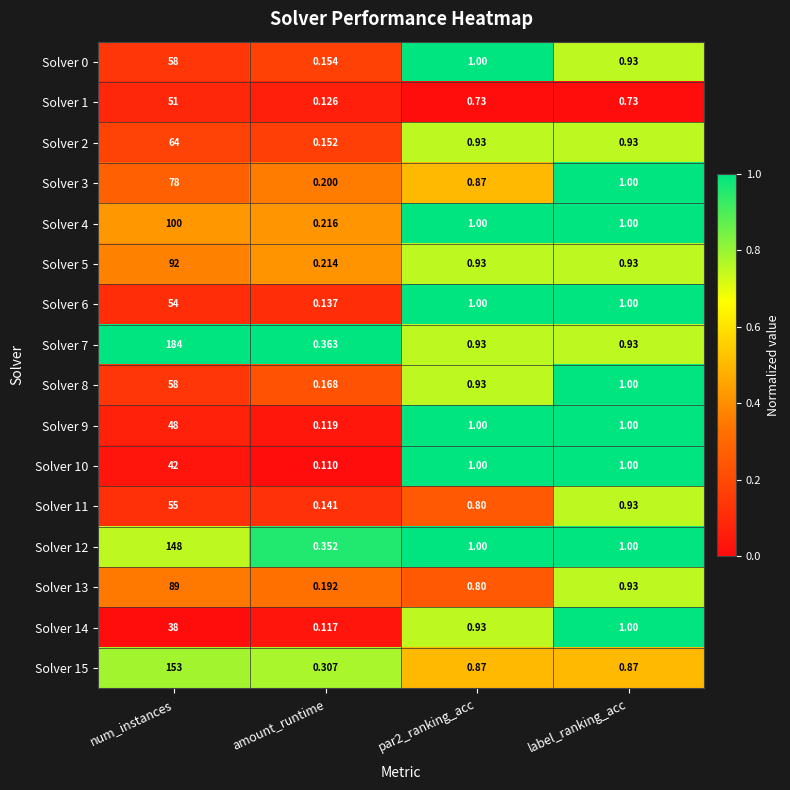

What is the total value across all series at par2_ranking_acc?

14.7